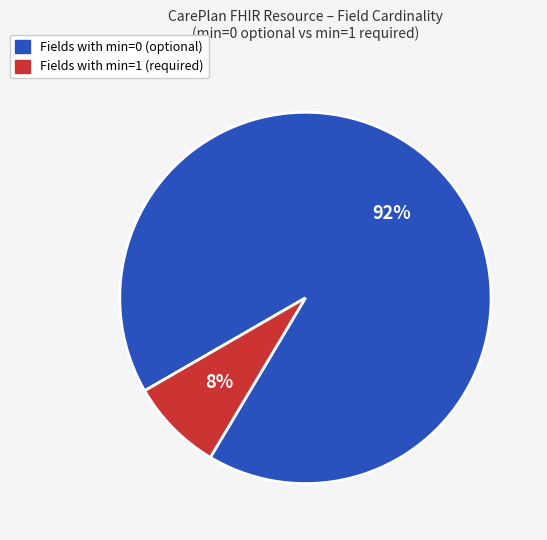

To the nearest percent, what is the difference between the largest and smallest slice percentages?

84%